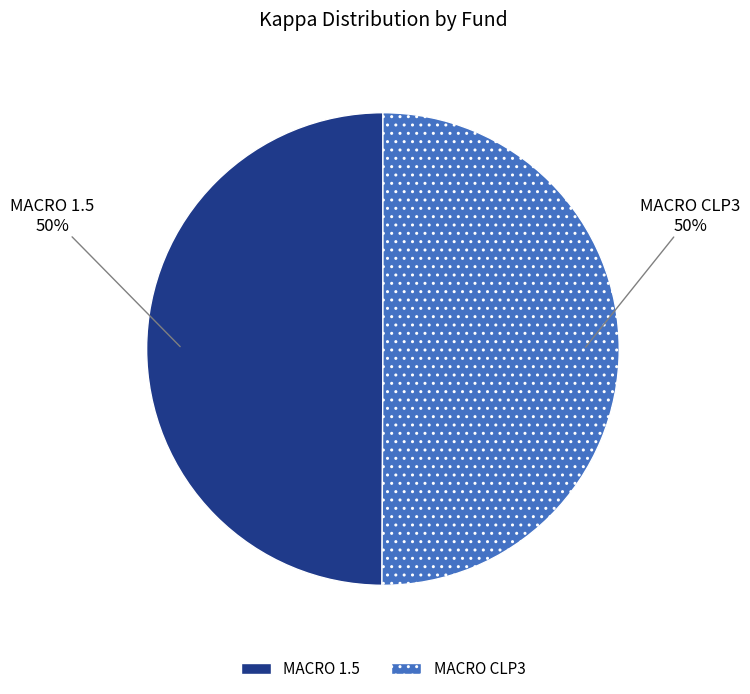

True or false: MACRO 1.5 accounts for 50% of the total.

True